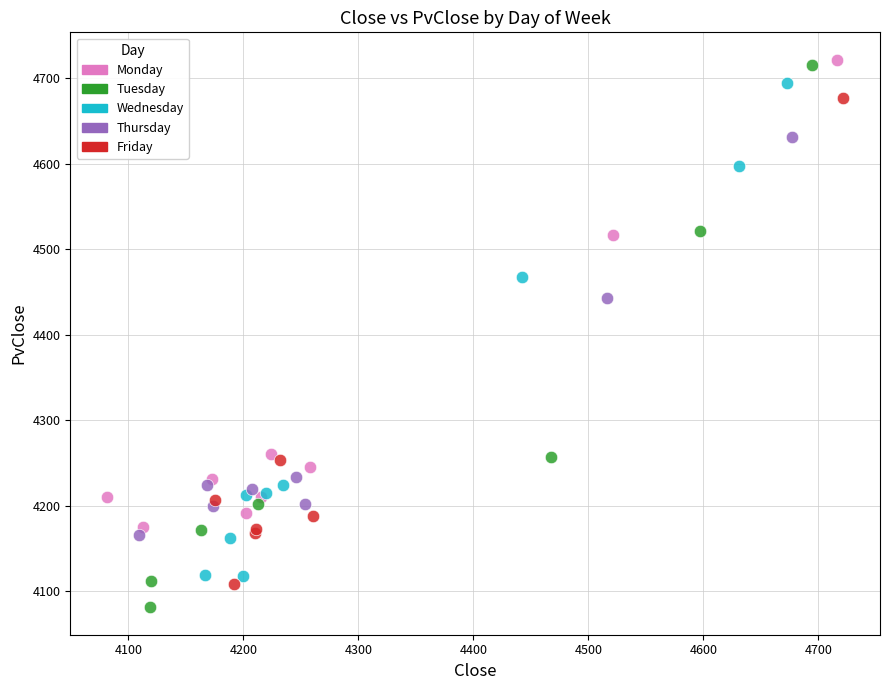

Which series reaches the maximum Y coordinate?

Monday